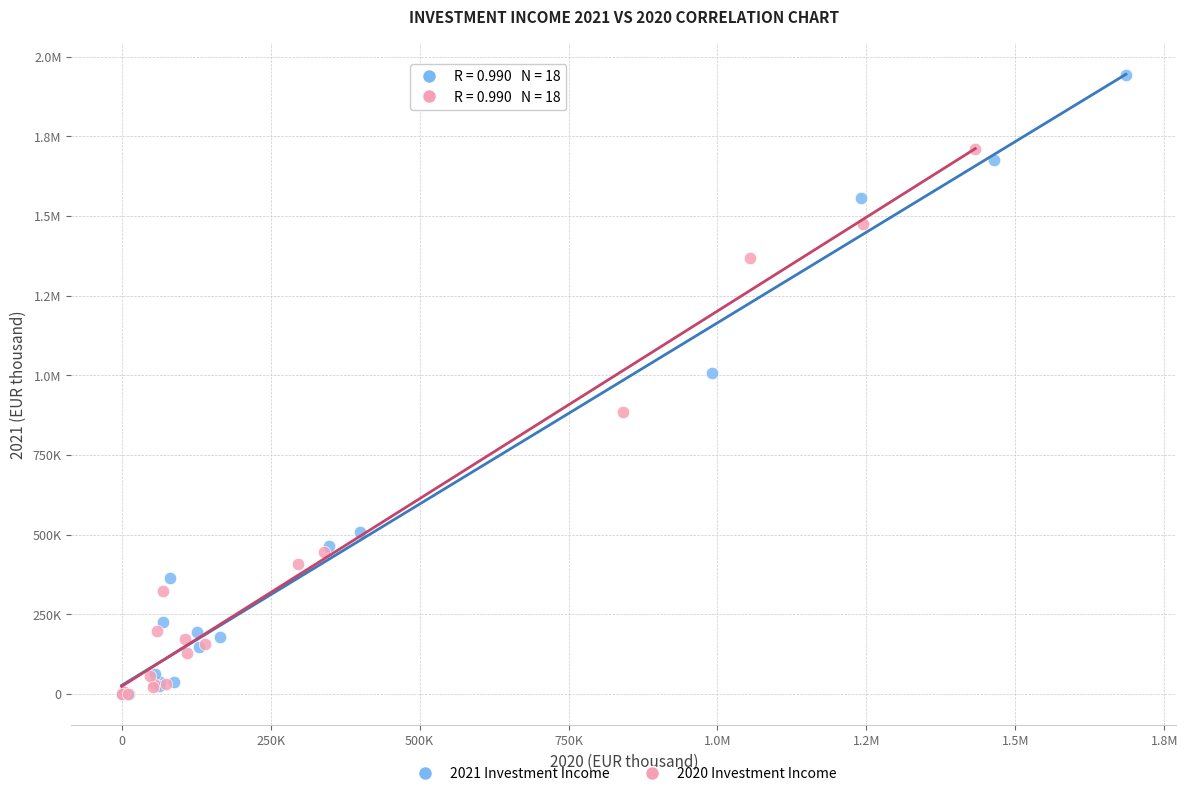

What are all the series names shown in the legend?

2021 Investment Income, 2020 Investment Income